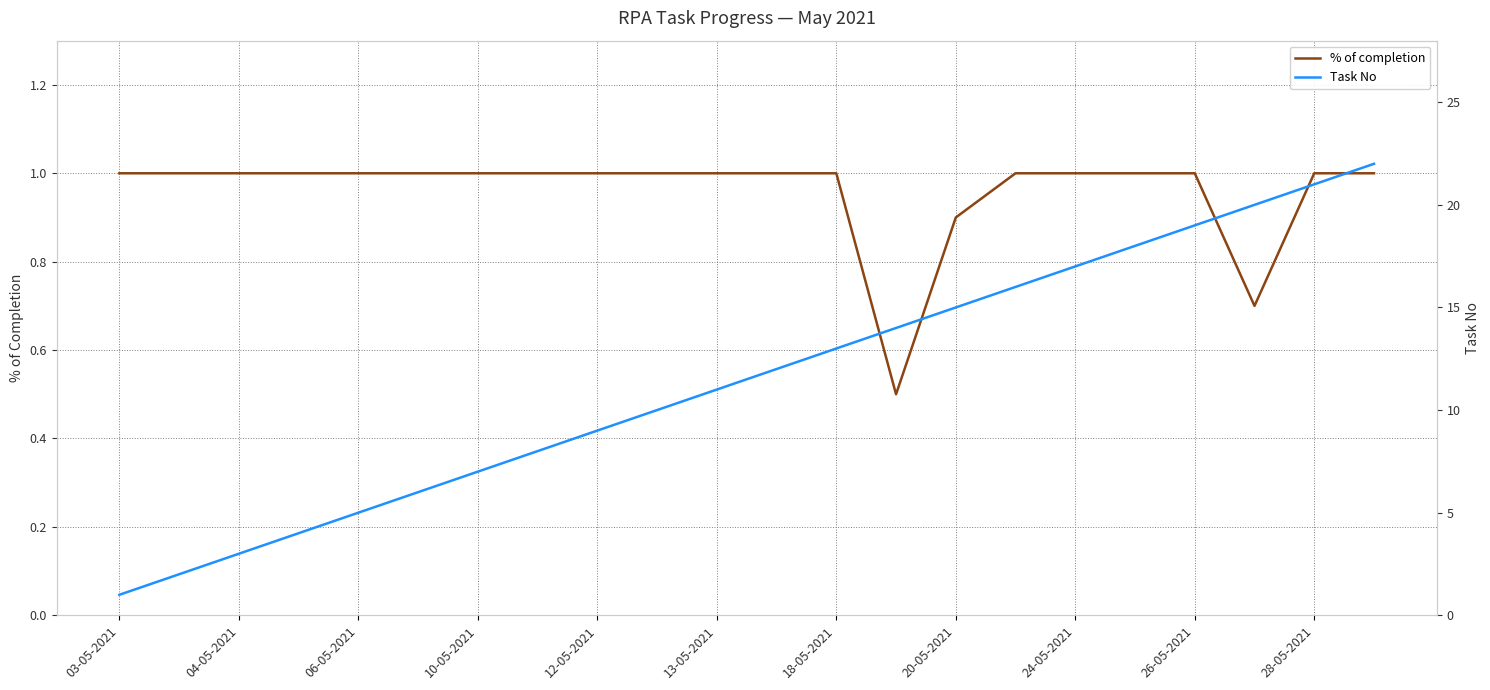

What is the lowest value of the % of completion series?

0.5